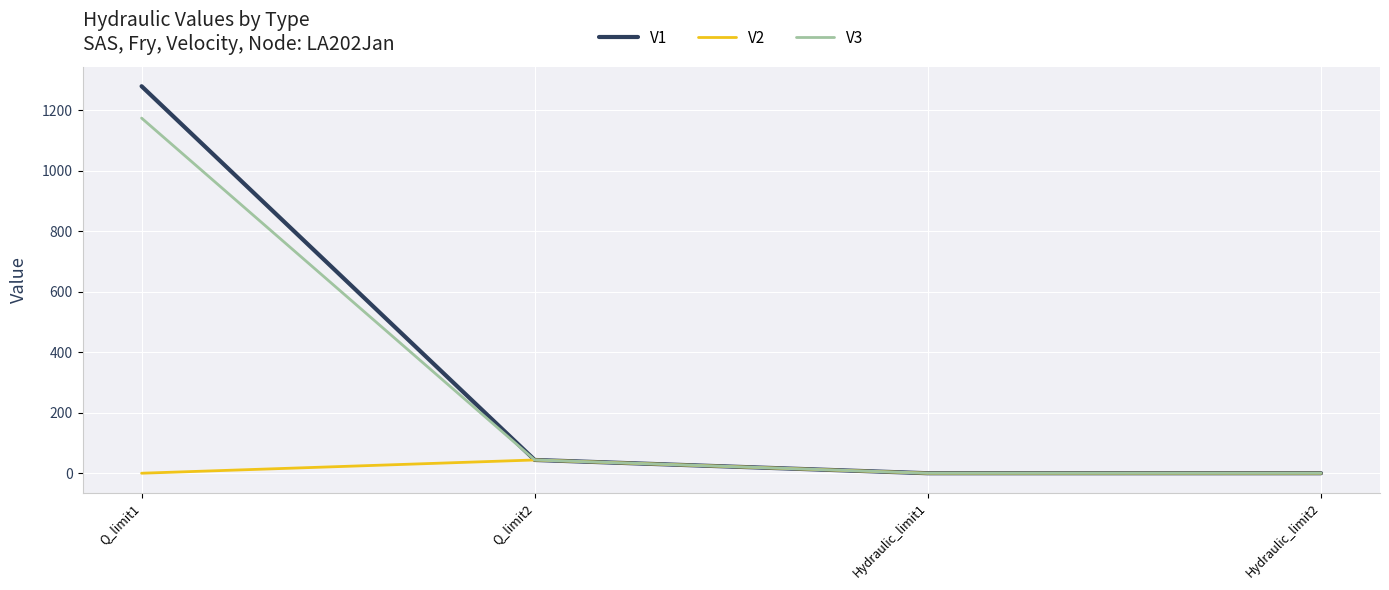

List the series in order of their peak value, highest first.

V1, V3, V2